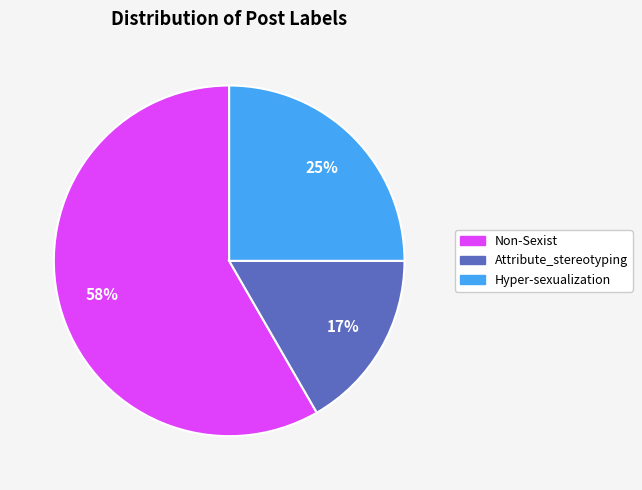

Do Non-Sexist and Attribute_stereotyping together represent more than half of the pie?

Yes